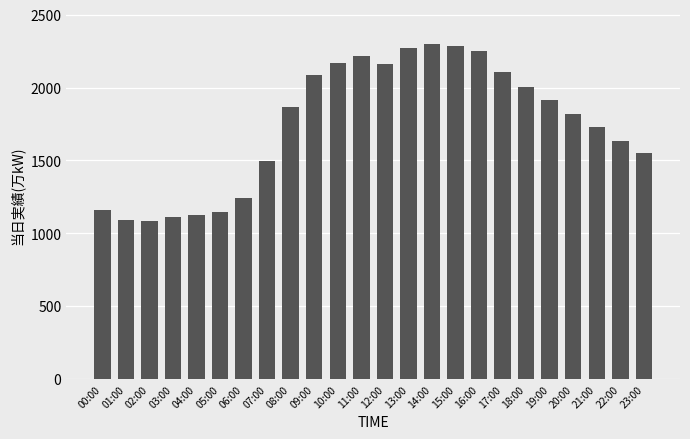

What is the greatest value displayed?

2302